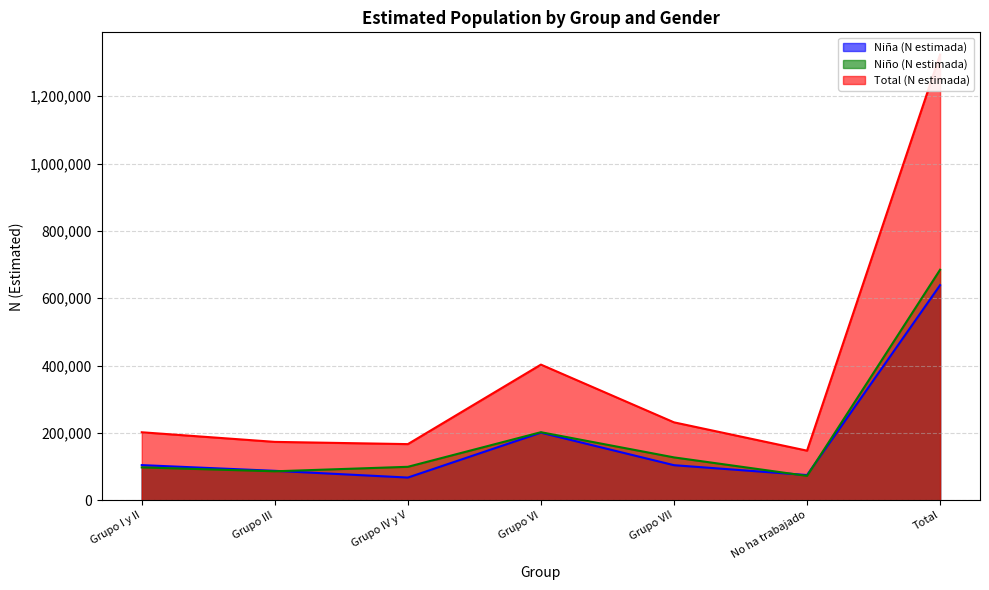

Rank the series by their maximum value, from highest to lowest.

Total (N estimada), Niño (N estimada), Niña (N estimada)